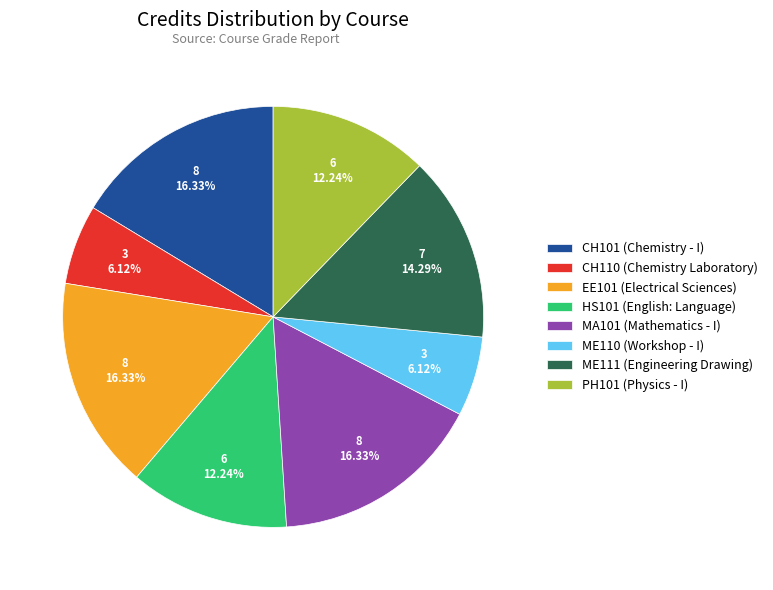

Is it true that HS101 is 12% of the pie?

True